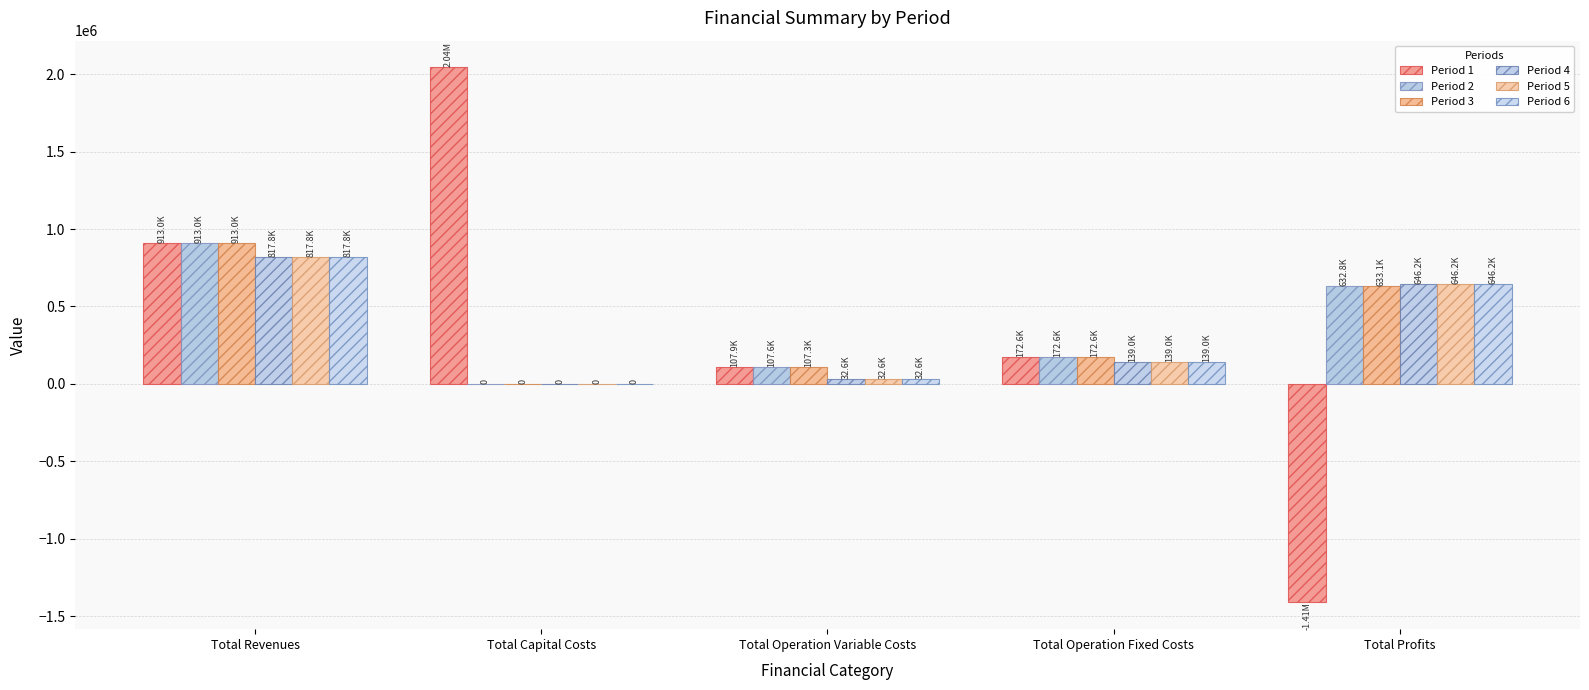

At which label is Period 5 closest to 408915?

Total Profits